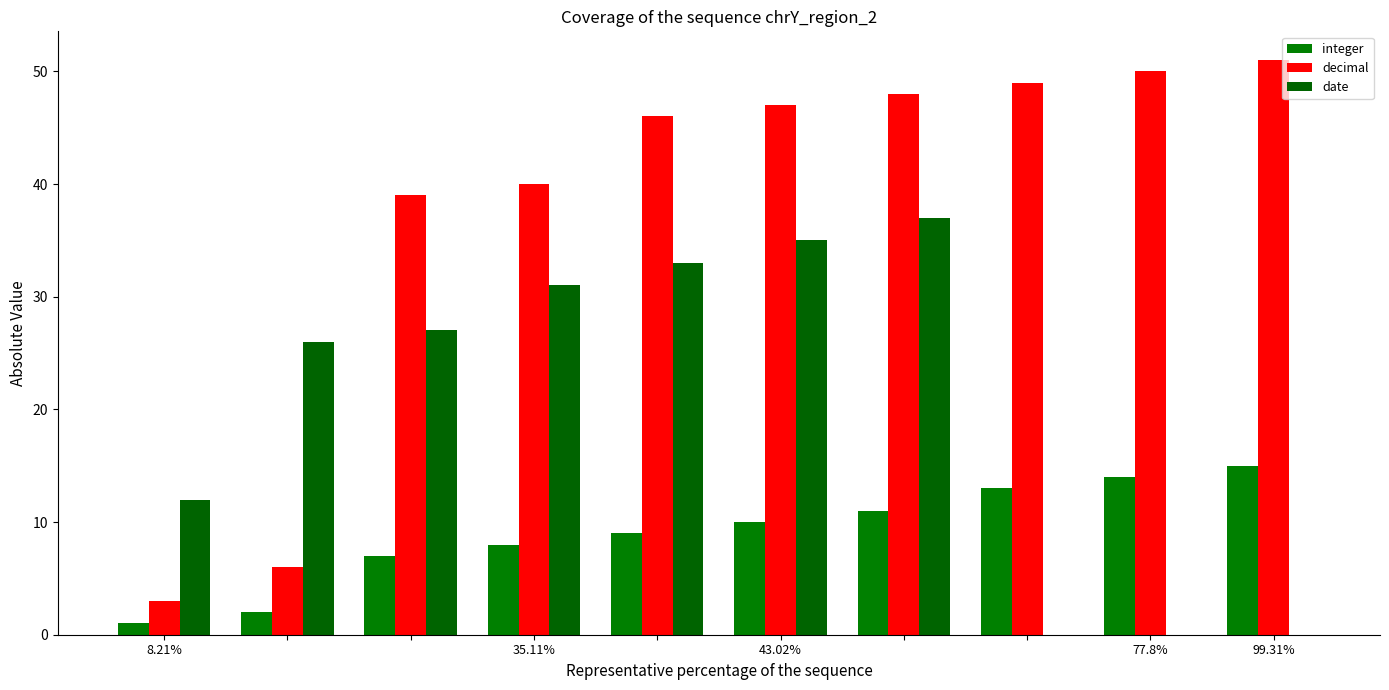

How many categories are shown in the chart?

10